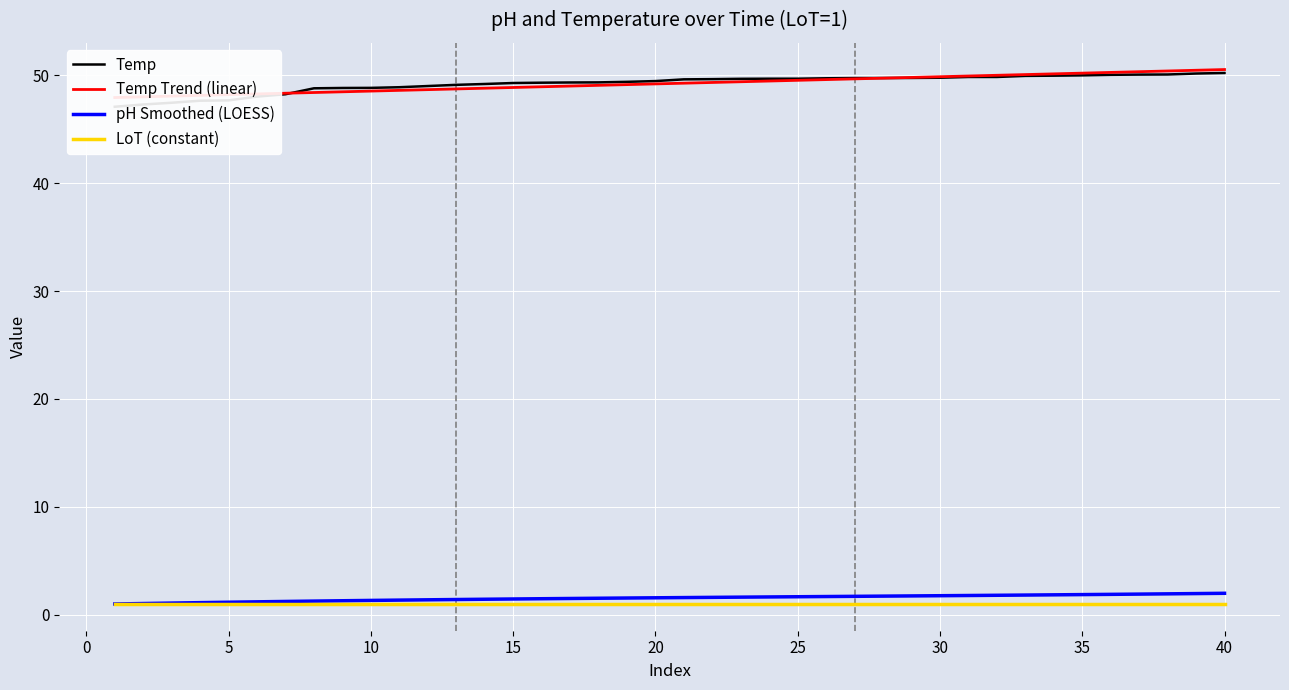

The value of pH Smoothed (LOESS) at 10 is 1.3. True or false?

True